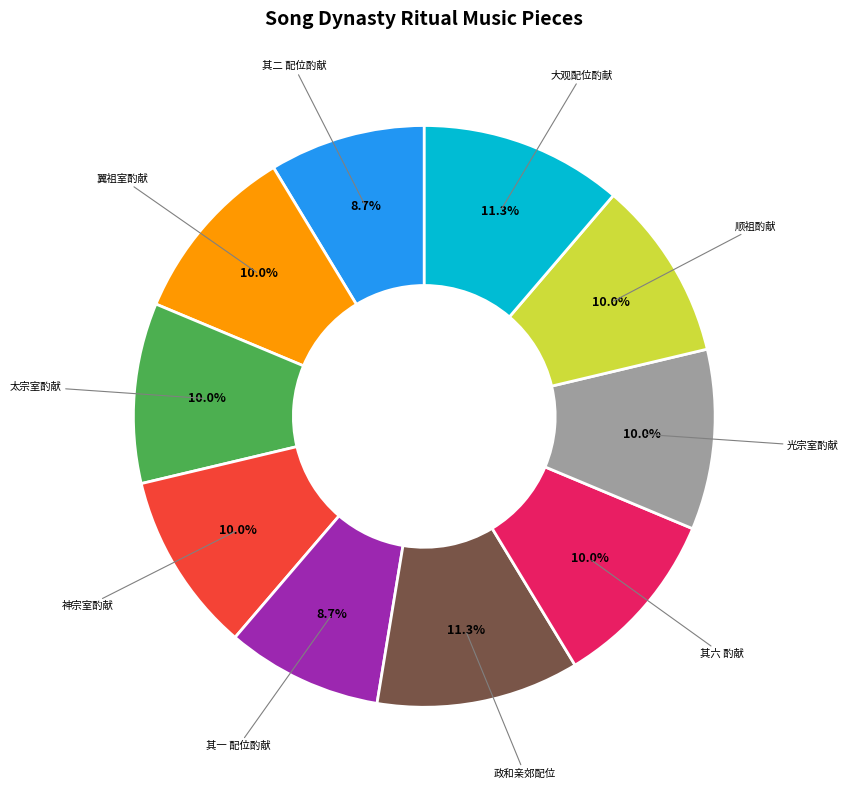

To the nearest percent, what is the difference between the largest and smallest slice percentages?

3%